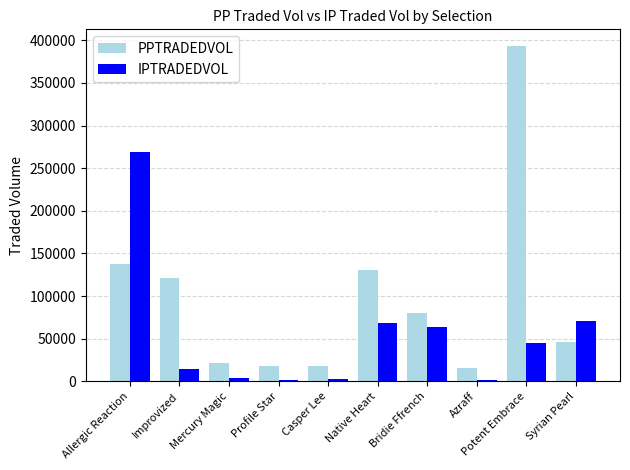

How many categories are shown in the chart?

10